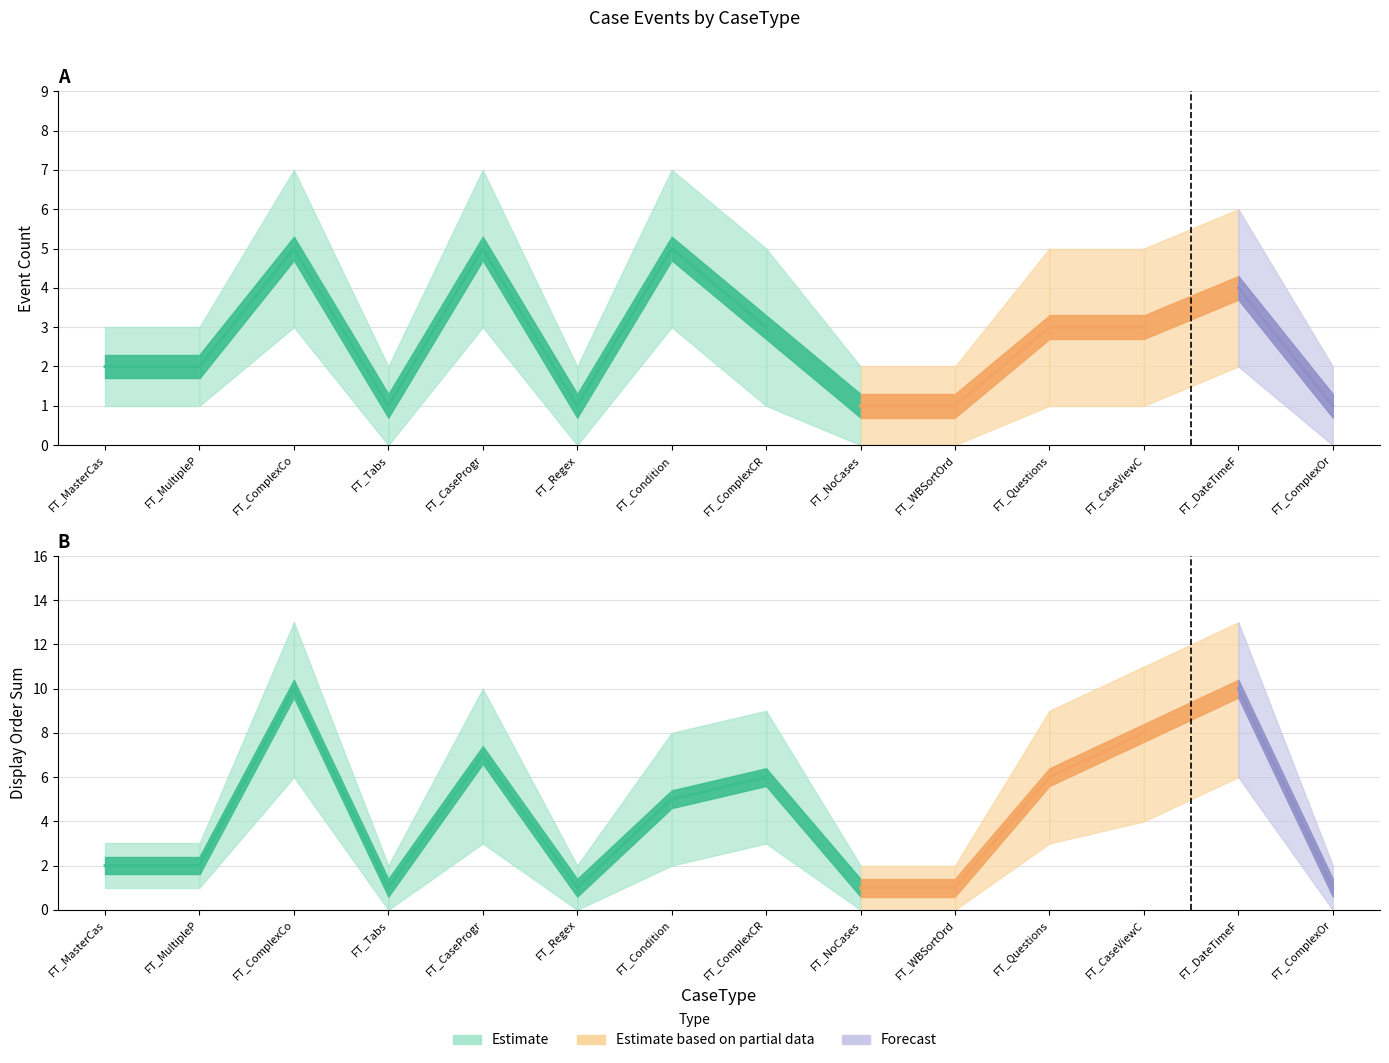

Does the chart display data point markers on the line(s)?

No